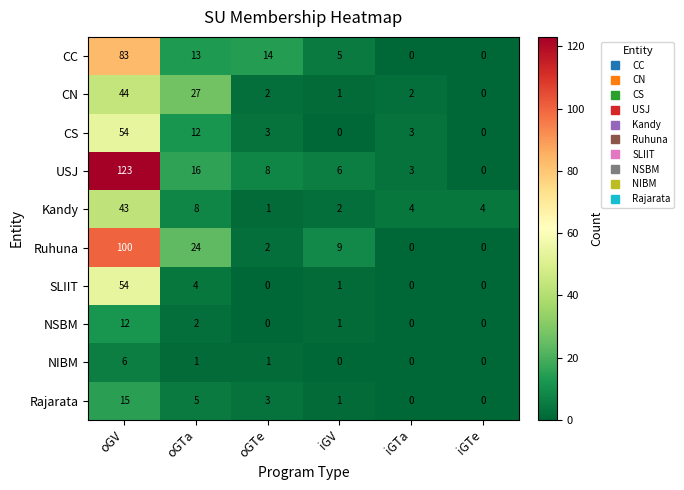

At which category is the sum across all series the highest?

oGV